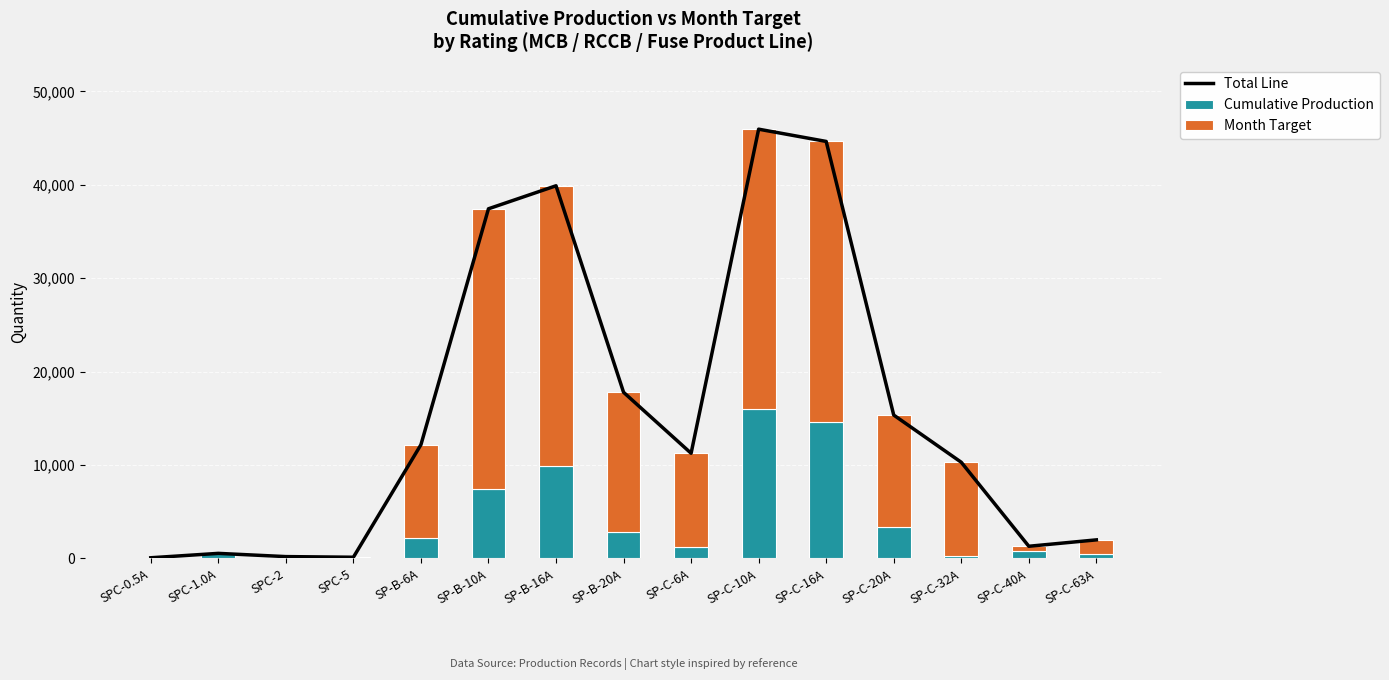

Between SPC-0.5A and SP-B-16A, which is larger?

SP-B-16A